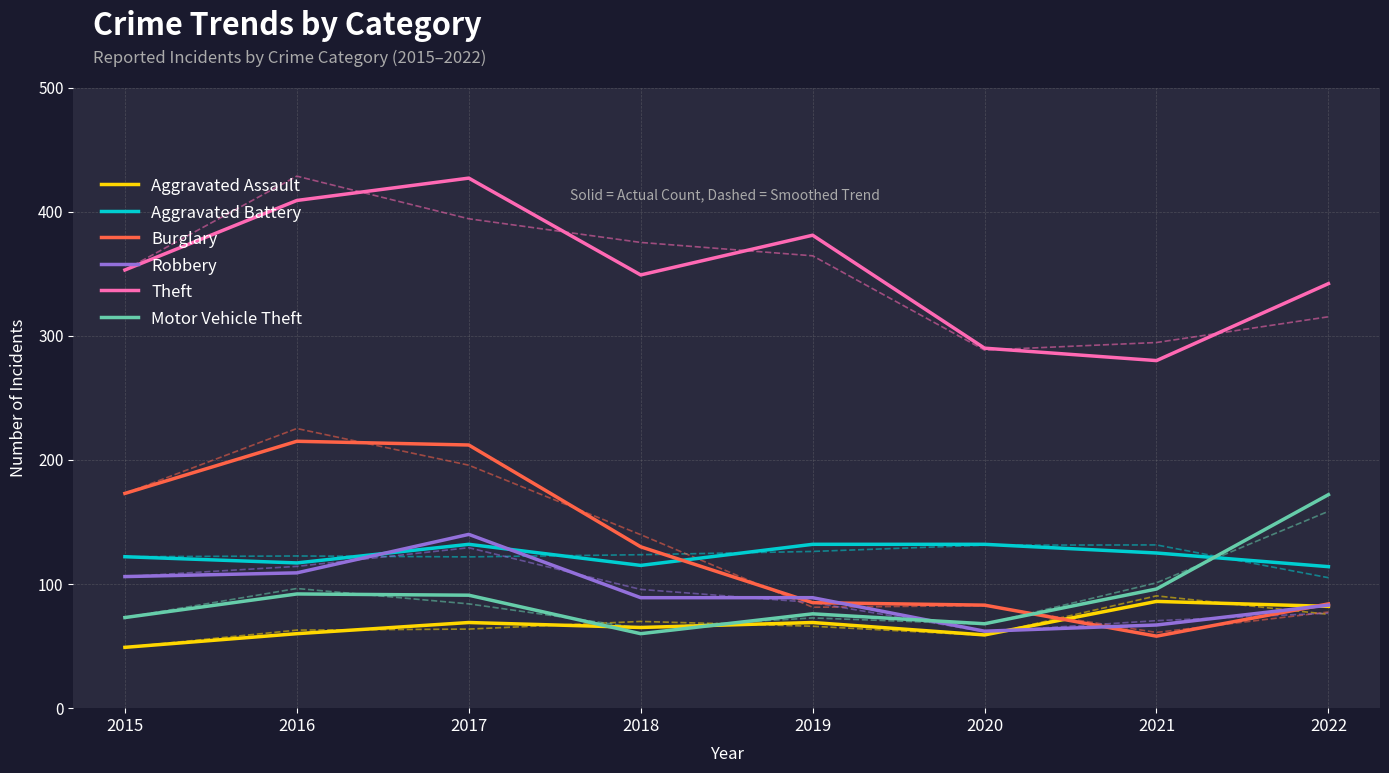

What is the difference between the maximum and second lowest values in the Theft series?

137